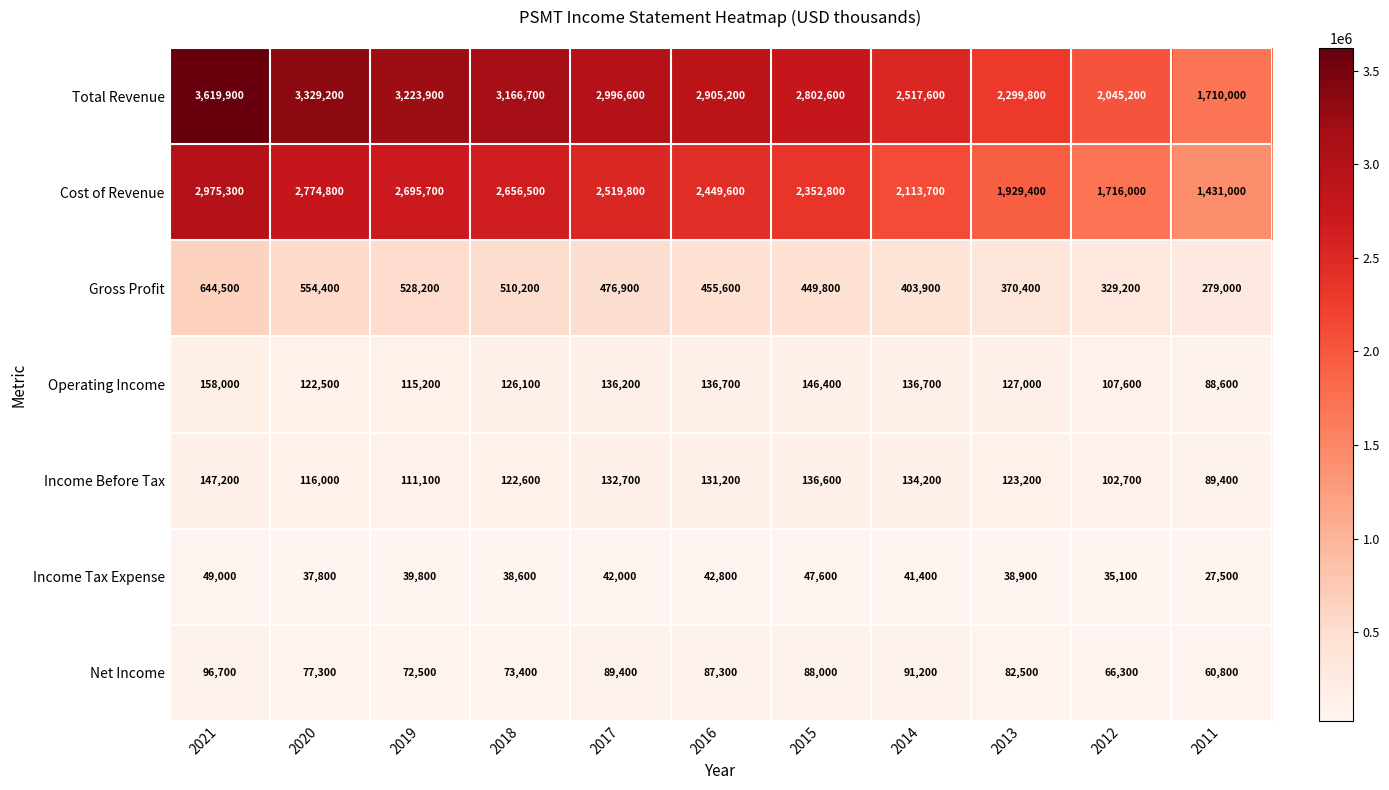

Rank the series at 2011 from highest to lowest value.

Total Revenue, Cost of Revenue, Gross Profit, Income Before Tax, Operating Income, Net Income, Income Tax Expense